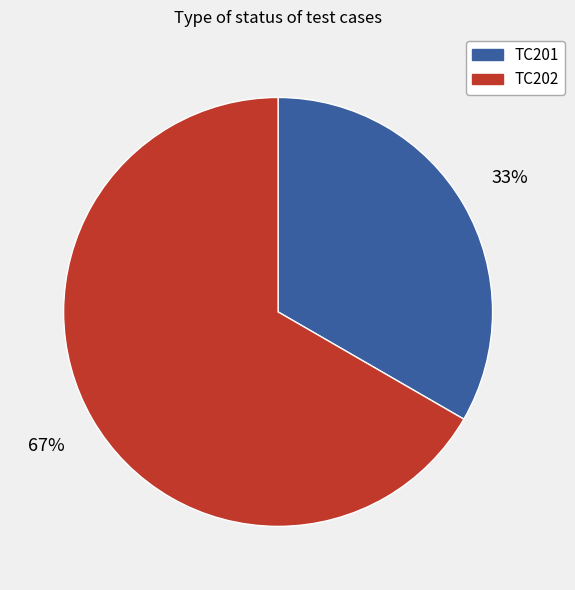

Does TC202 account for over 50% of the chart?

Yes